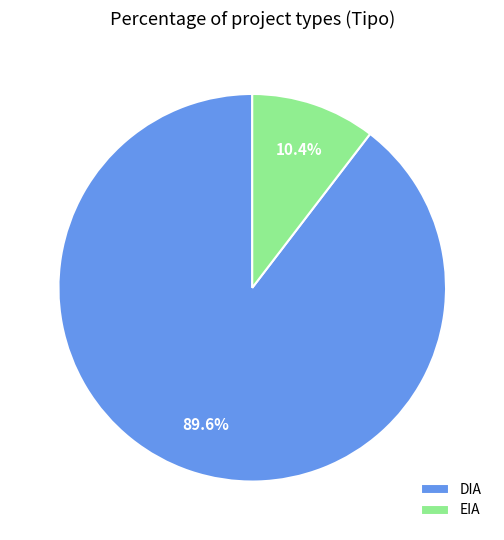

The DIA slice represents 90% of the pie. True or false?

True